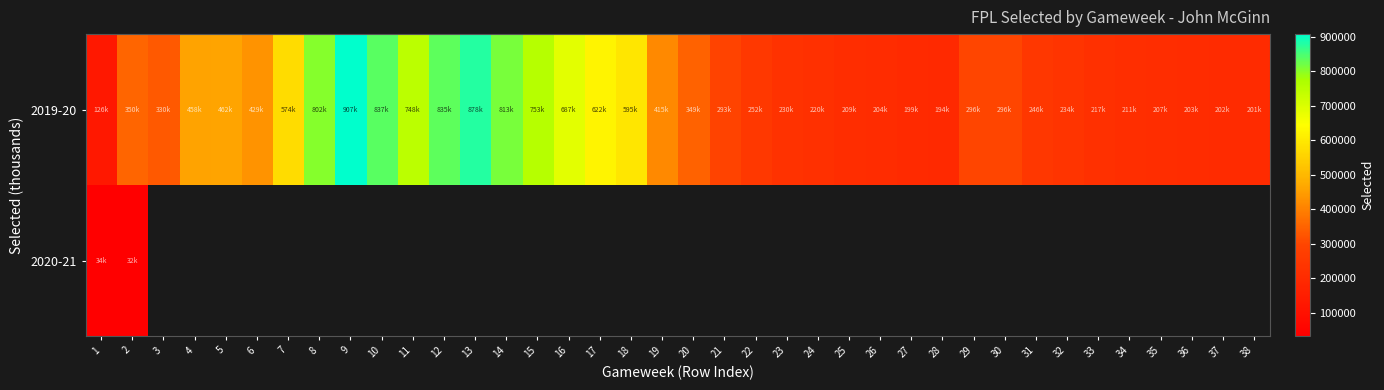

Between 9 and 15, which series saw the biggest shift?

2019-20